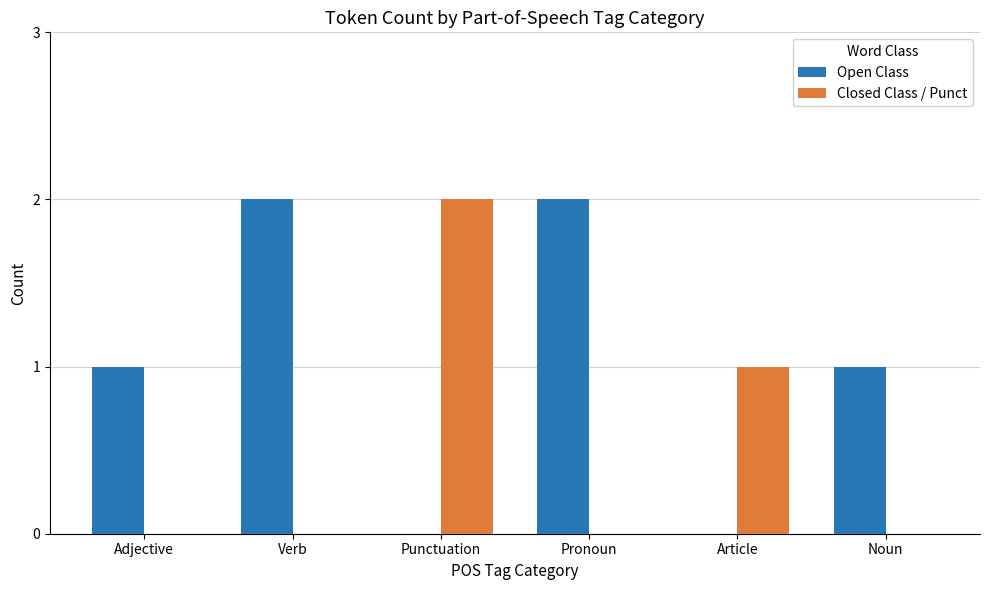

What is the sum of all Open Class values?

6